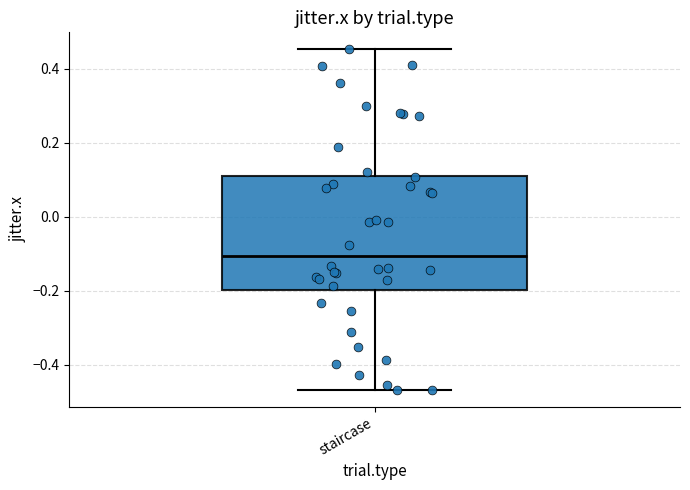

Read this box plot against the y-axis: the position of the median line, the range covered by the box, and the ends of both whiskers. The values are not printed on the chart, so give them approximately, as read against the axis.

median -0.10, box -0.20 to 0.12, whiskers -0.46 to 0.46